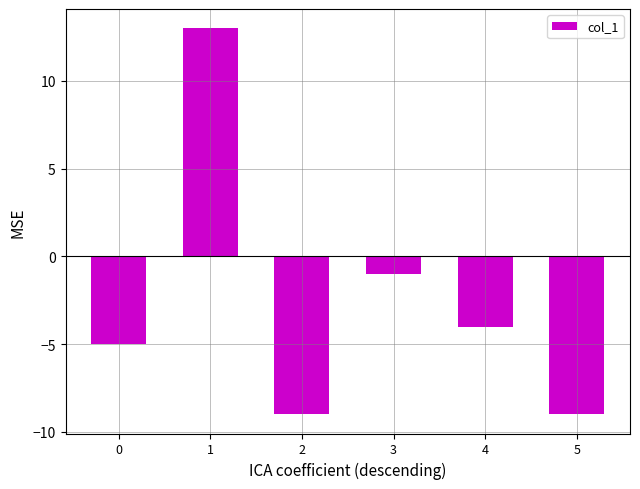

How many values are below zero?

5